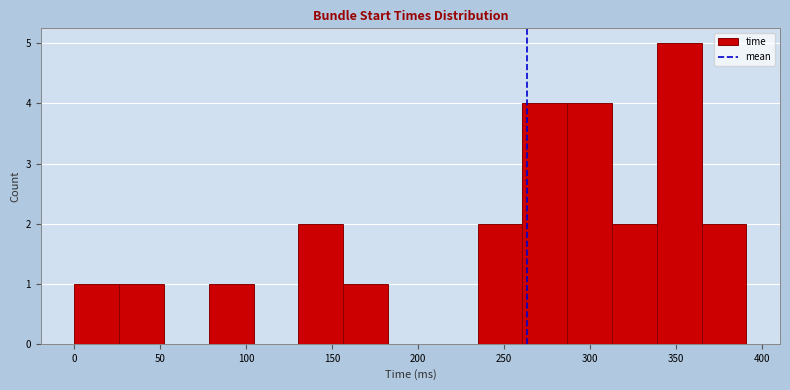

Reading left to right, list every bar in this chart as the range it spans on the x-axis followed by its height. Neither the bar edges nor the heights are printed on the chart, so give them approximately, as read against the axes.

0 to 25: 1
25 to 50: 1
50 to 80: 0
80 to 105: 1
105 to 130: 0
130 to 155: 2
155 to 180: 1
180 to 210: 0
210 to 235: 0
235 to 260: 2
260 to 285: 4
285 to 315: 4
315 to 340: 2
340 to 365: 5
365 to 390: 2